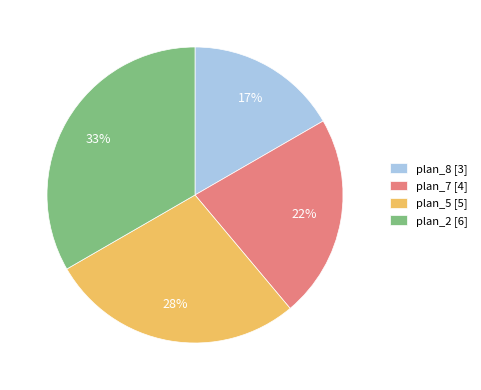

Do plan_2 [6] and plan_7 [4] together represent more than half of the pie?

Yes